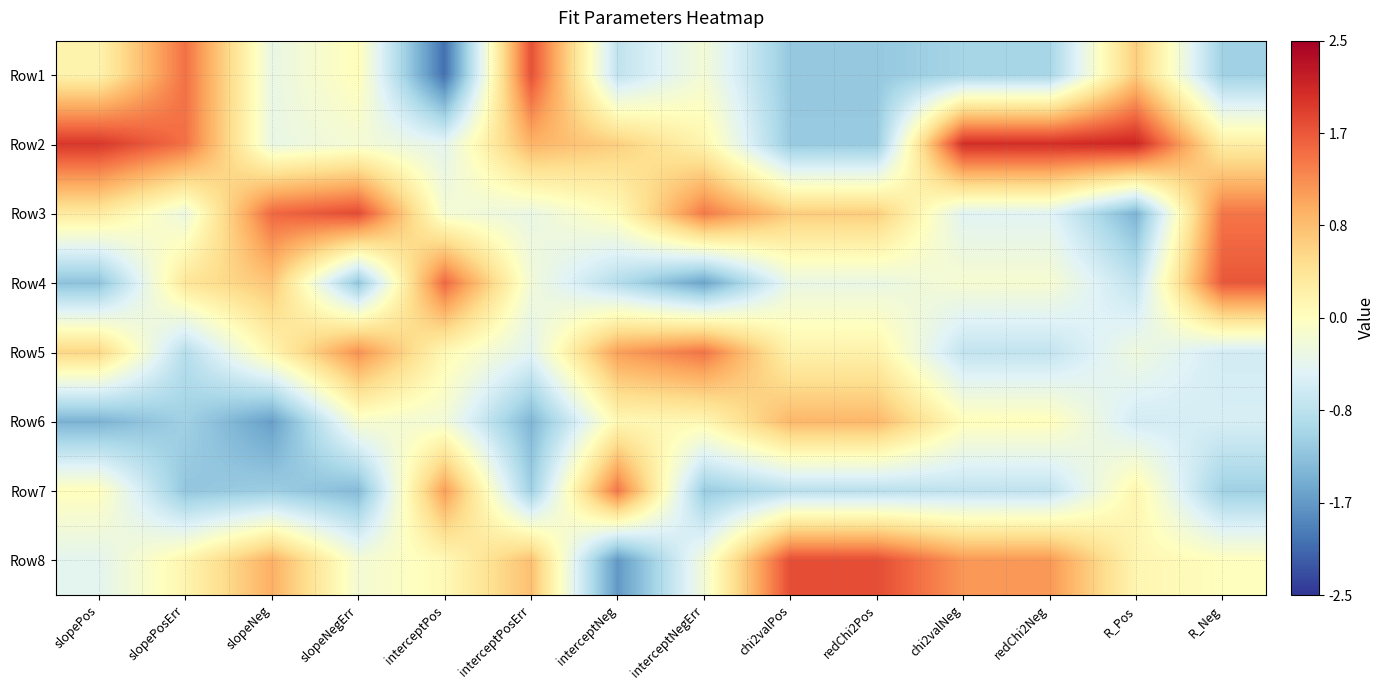

Which category has the lowest value across all series?

interceptPos